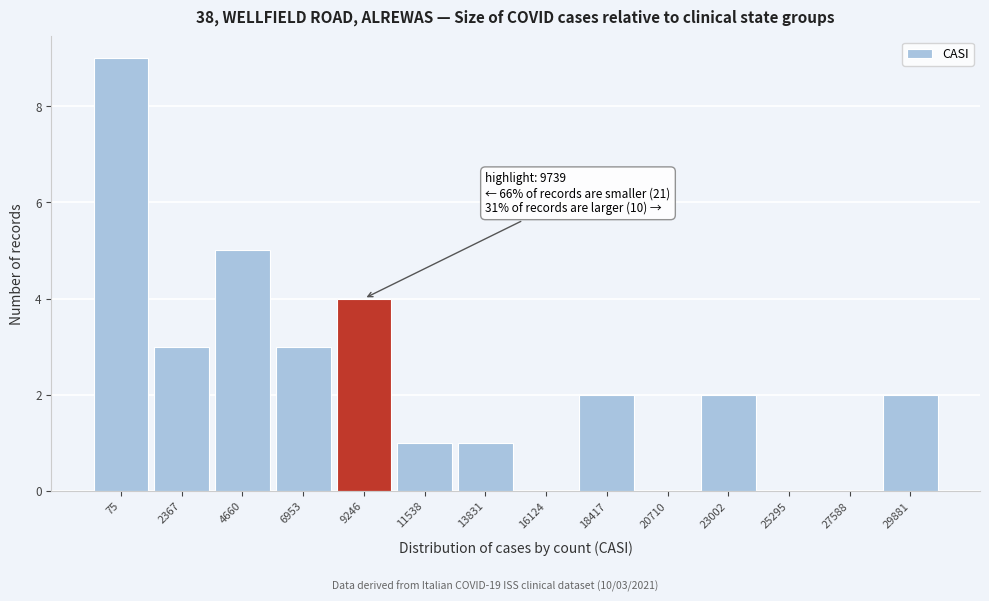

Reading right to left, extract all data points from this chart.

29881=2	27588=0	25295=0	23002=2	20710=0	18417=2	16124=0	13831=1	11538=1	9246=4	6953=3	4660=5	2367=3	75=9